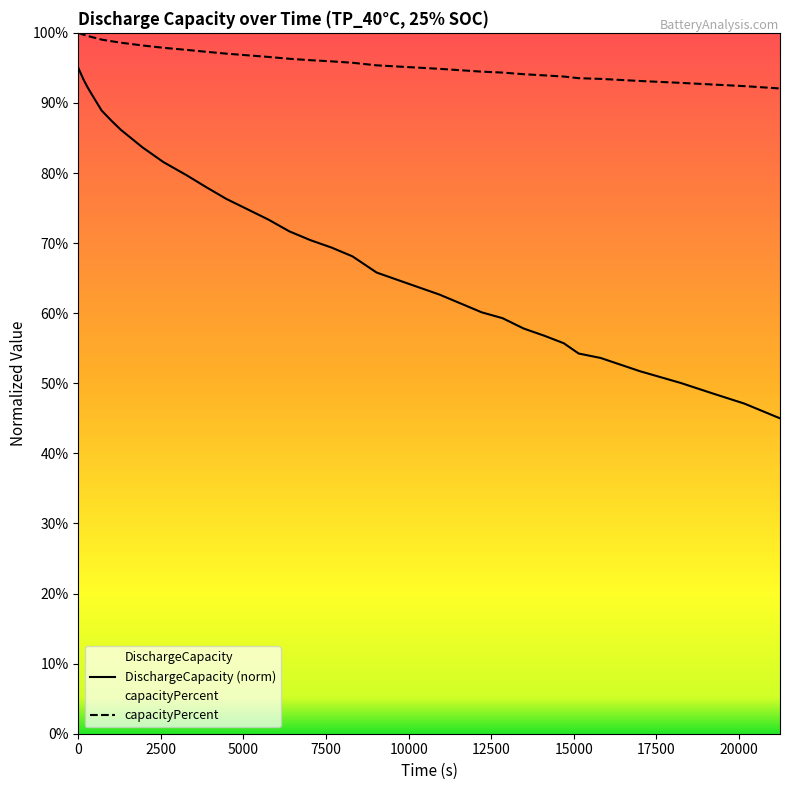

The DischargeCapacity (norm) series shows 0.2 at 32. True or false?

False